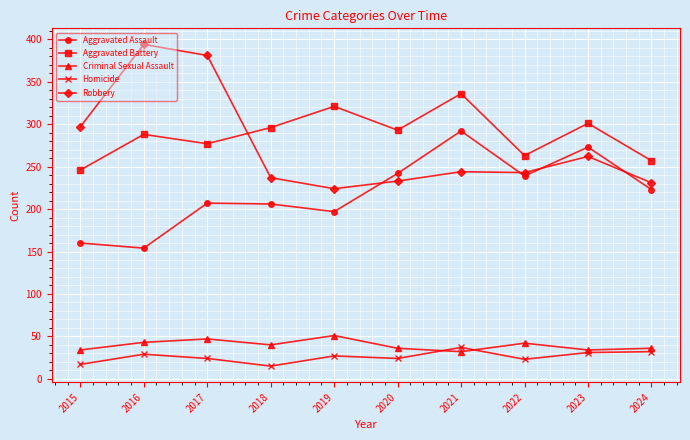

True or false: Criminal Sexual Assault and Aggravated Battery intersect in this chart.

False